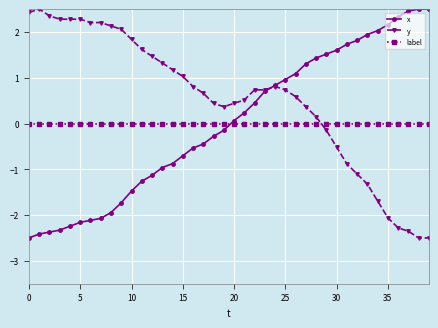

Which series has the largest total across all categories?

y